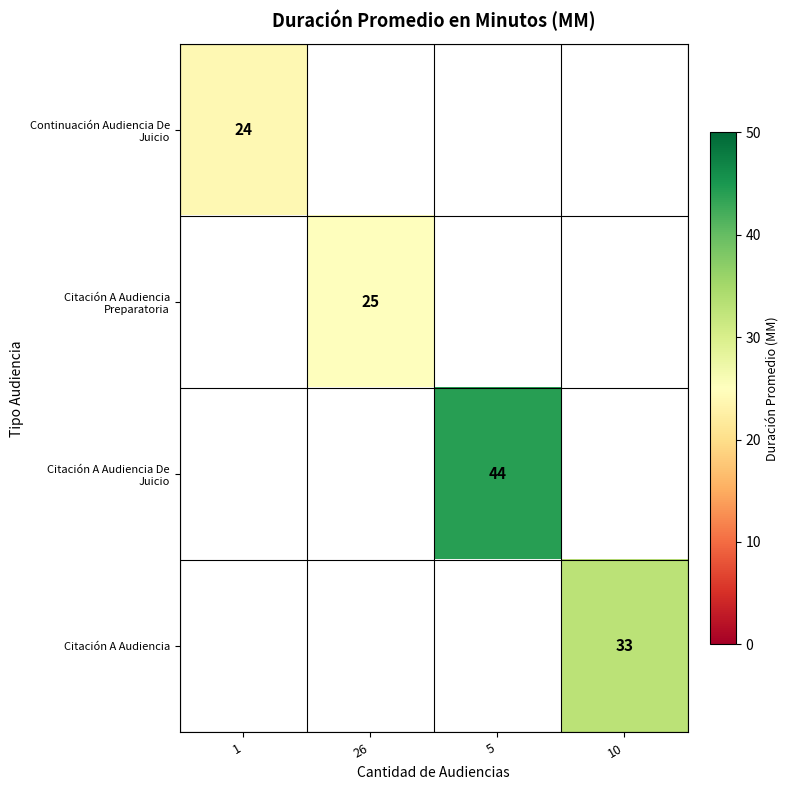

Is it true that Citación A Audiencia equals 9 at 10?

False